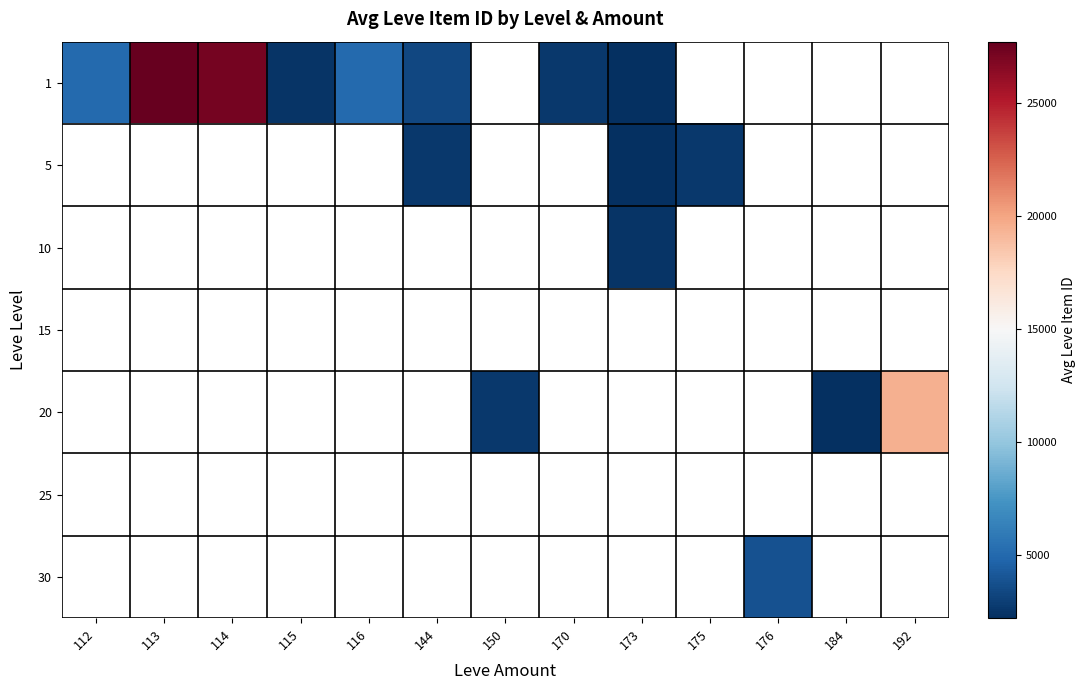

What is the spread (max minus min) of values at 144?

733.0